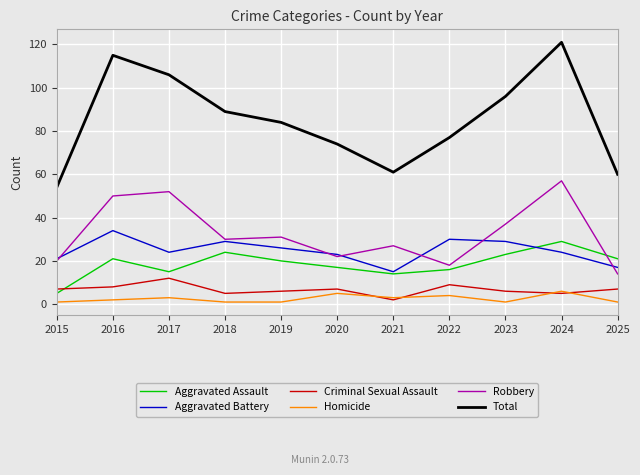

List the series in order of their peak value, highest first.

Total, Robbery, Aggravated Battery, Aggravated Assault, Criminal Sexual Assault, Homicide